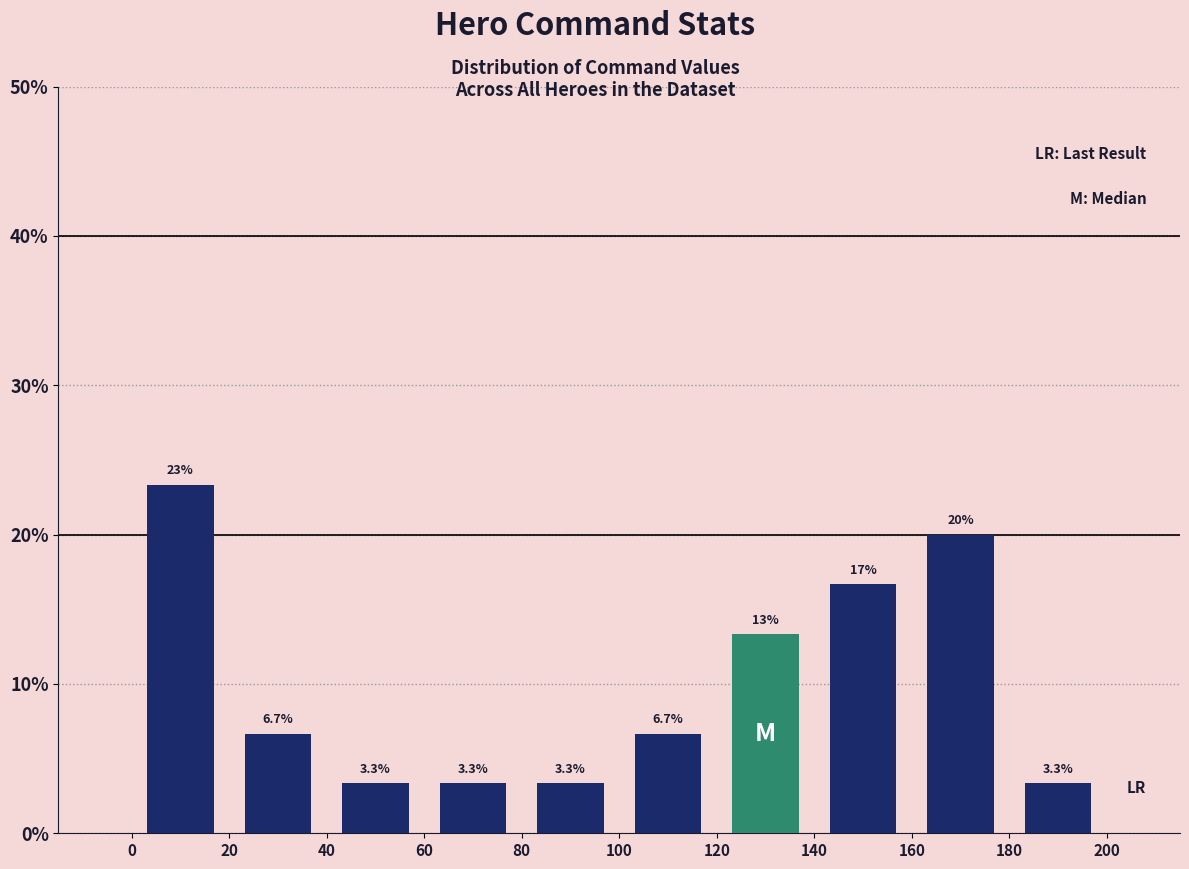

Over which range of the x-axis is the bar tallest?

0 to 20